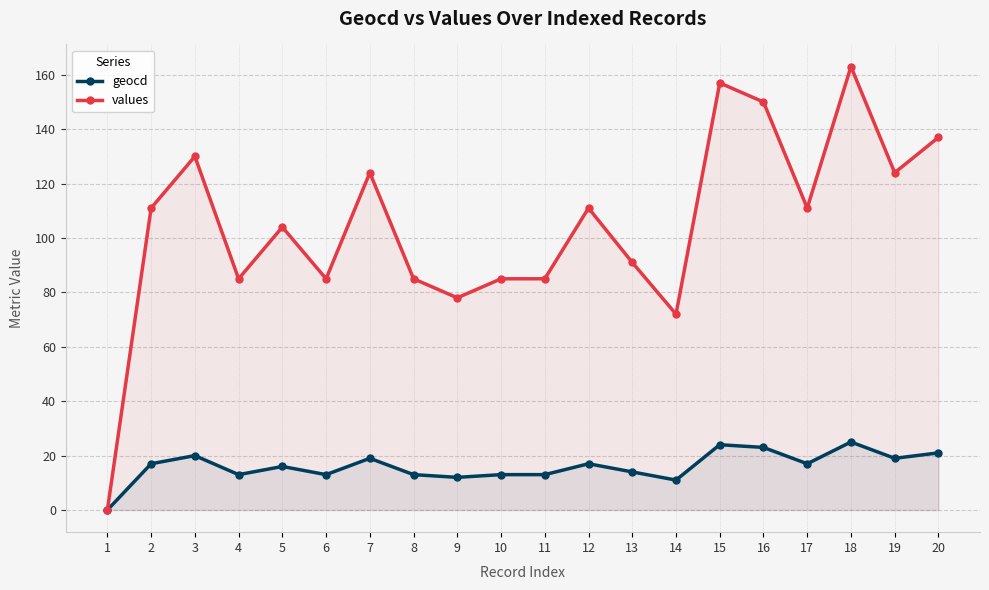

What are all the series names shown in the legend?

geocd, values